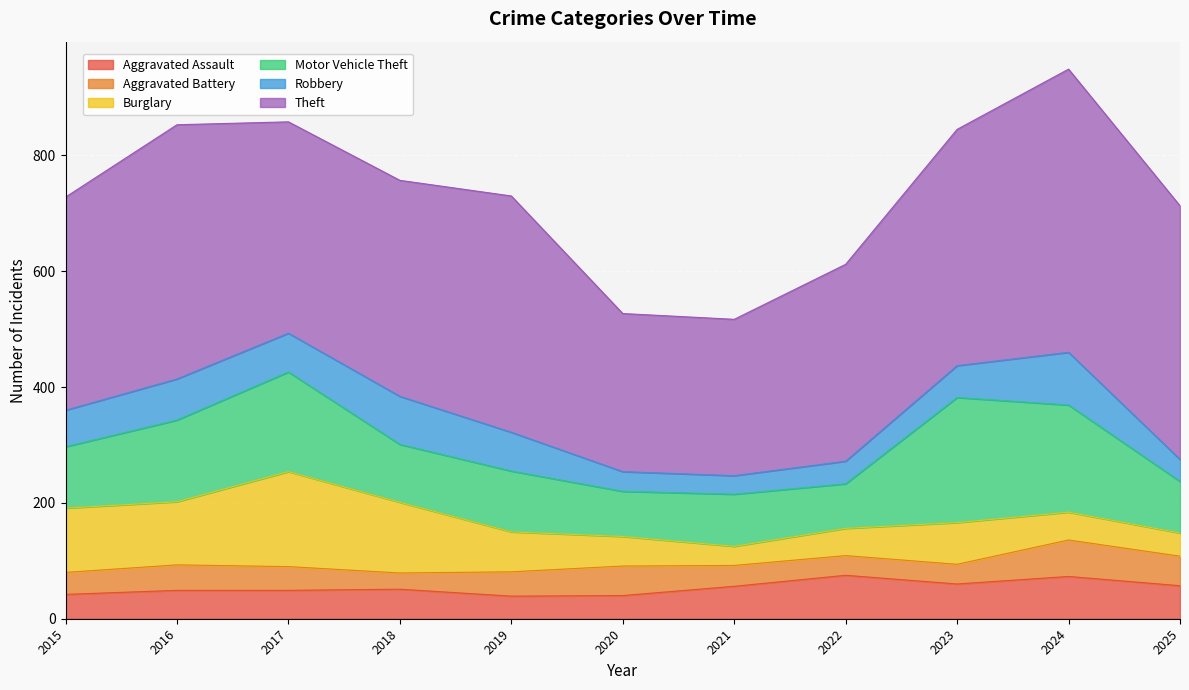

Where is the first local minimum for Robbery?

2017